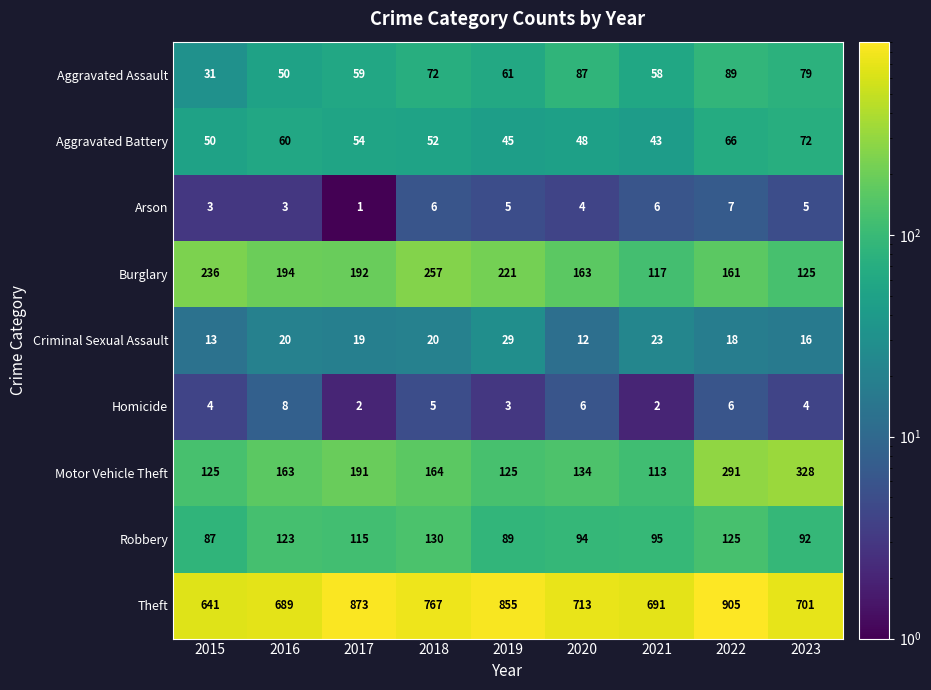

The Homicide series shows 5 at 2019. True or false?

False